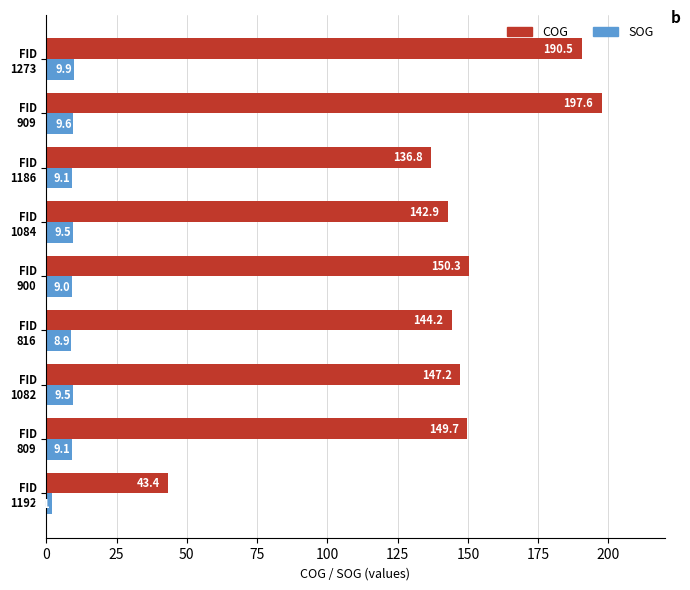

What is the difference between the second highest and second lowest values in the SOG series?

0.7